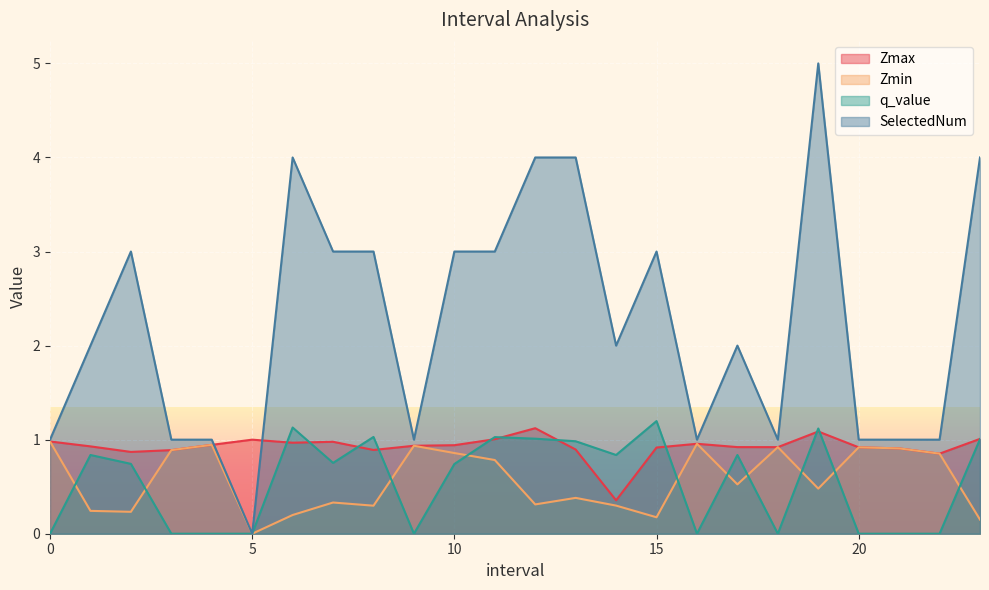

Which series changed the most between 1.0 and 20.0?

SelectedNum